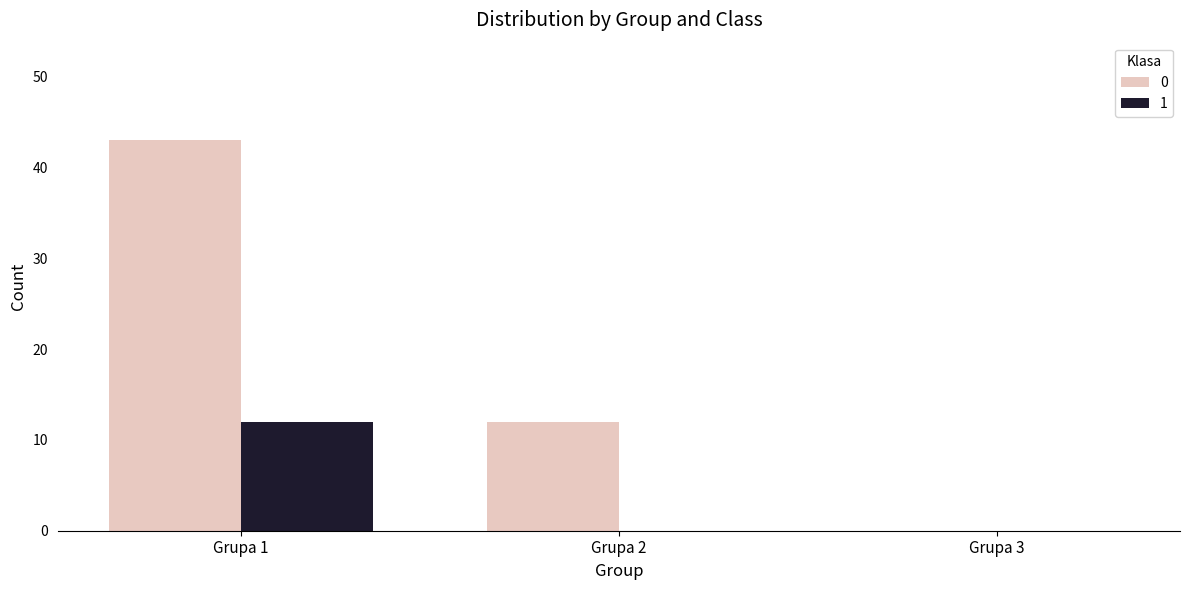

What are all the series names shown in the legend?

0, 1